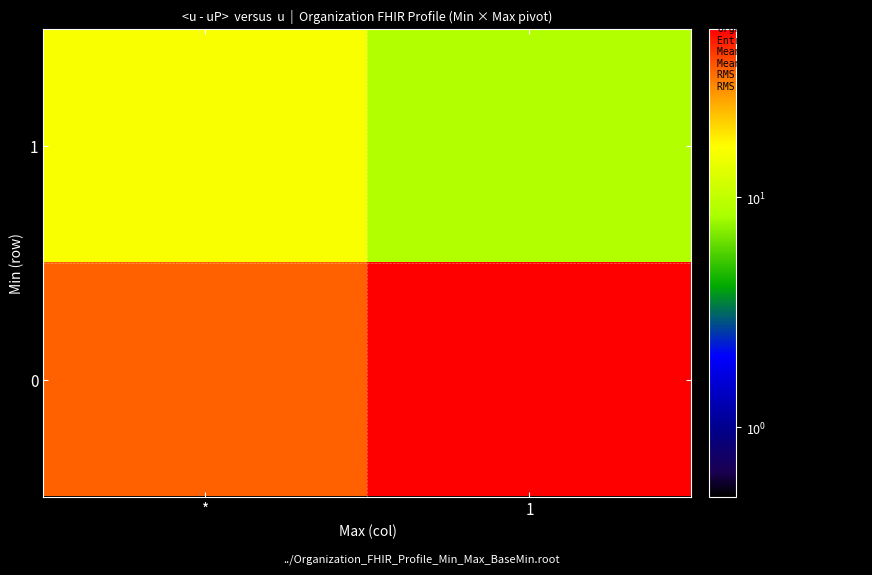

Count the number of categories in the chart.

2